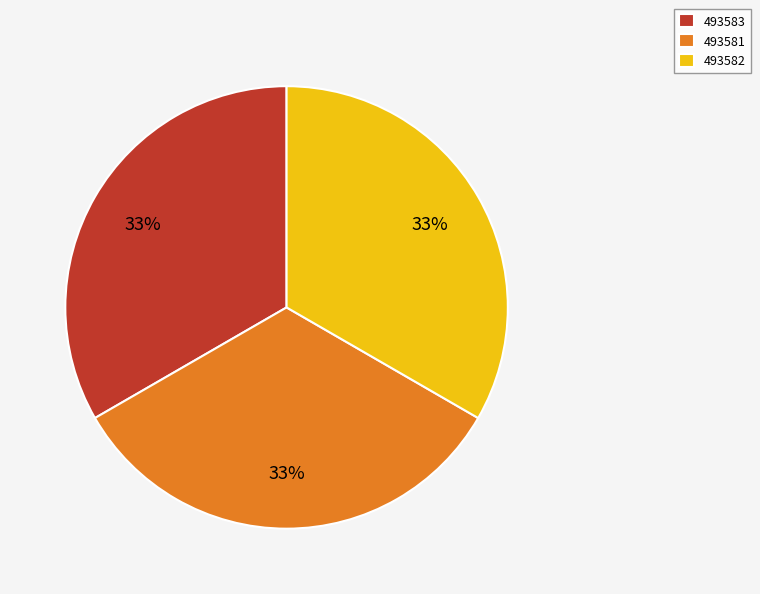

Is the sum of 493581 and 493582 greater than half?

Yes